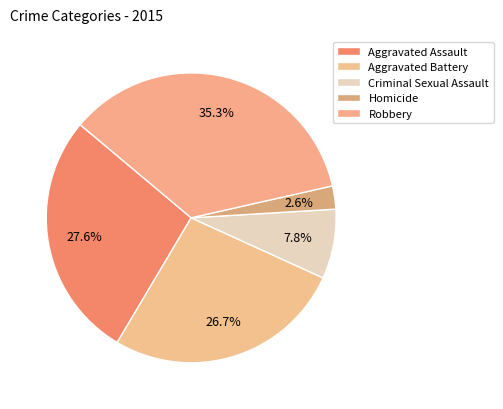

What percentage is NOT represented by Aggravated Assault?

72.4%